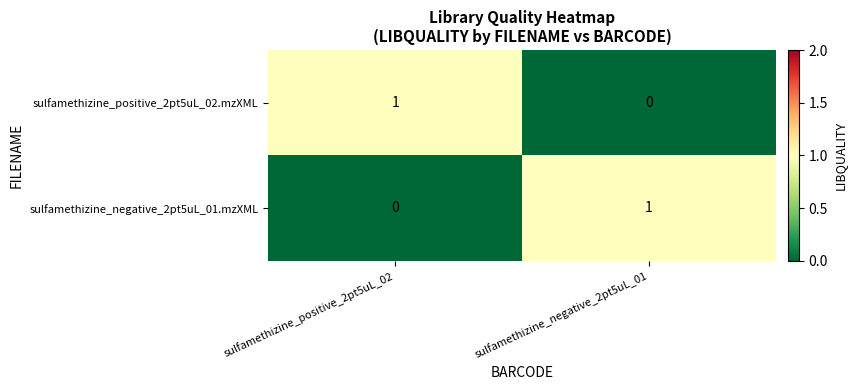

At which label does sulfamethizine_positive_2pt5uL_02.mzXML reach its minimum?

sulfamethizine_negative_2pt5uL_01